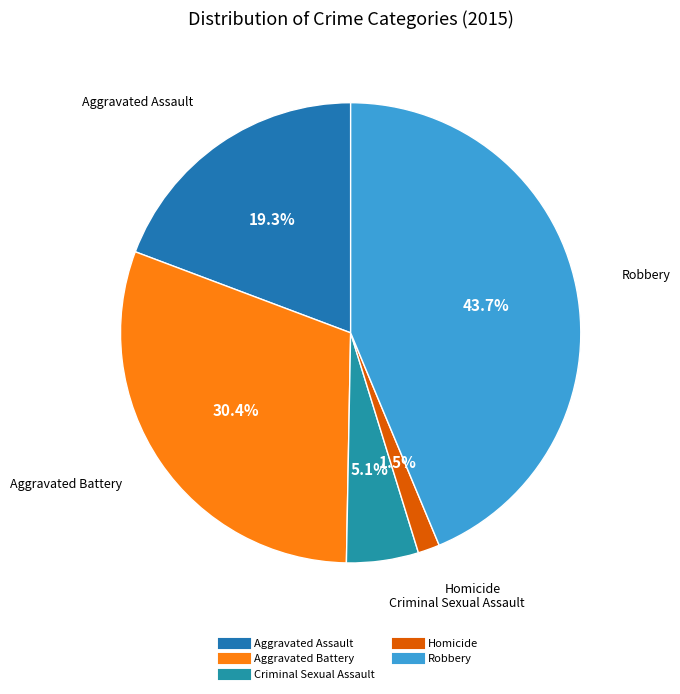

To the nearest percent, what is the difference between the largest and smallest slice percentages?

42%